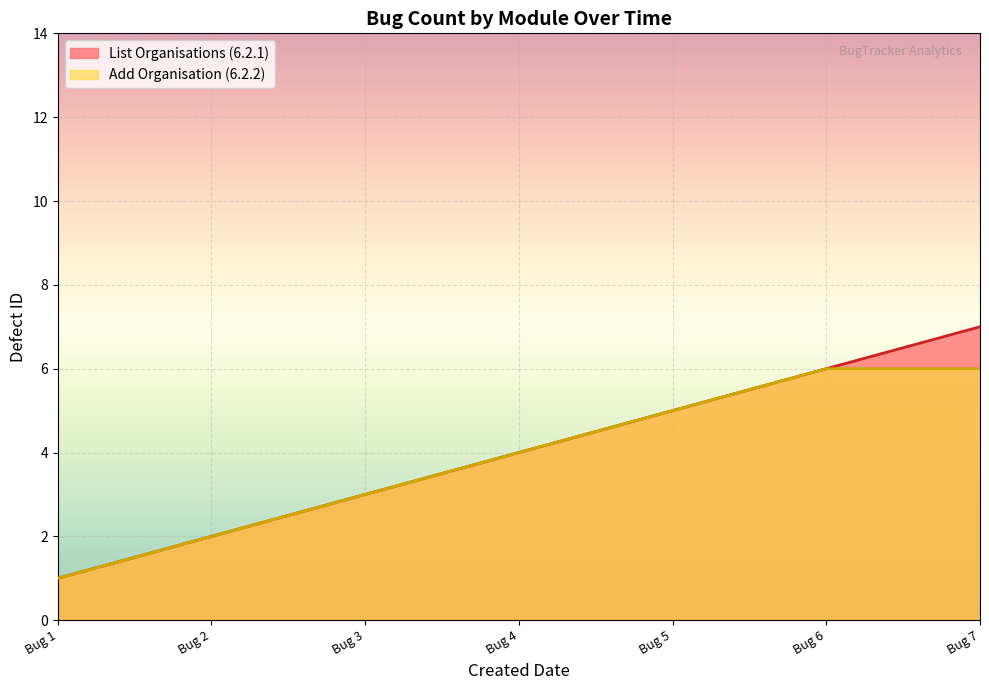

Which series has the largest range (max minus min)?

List Organisations (6.2.1)